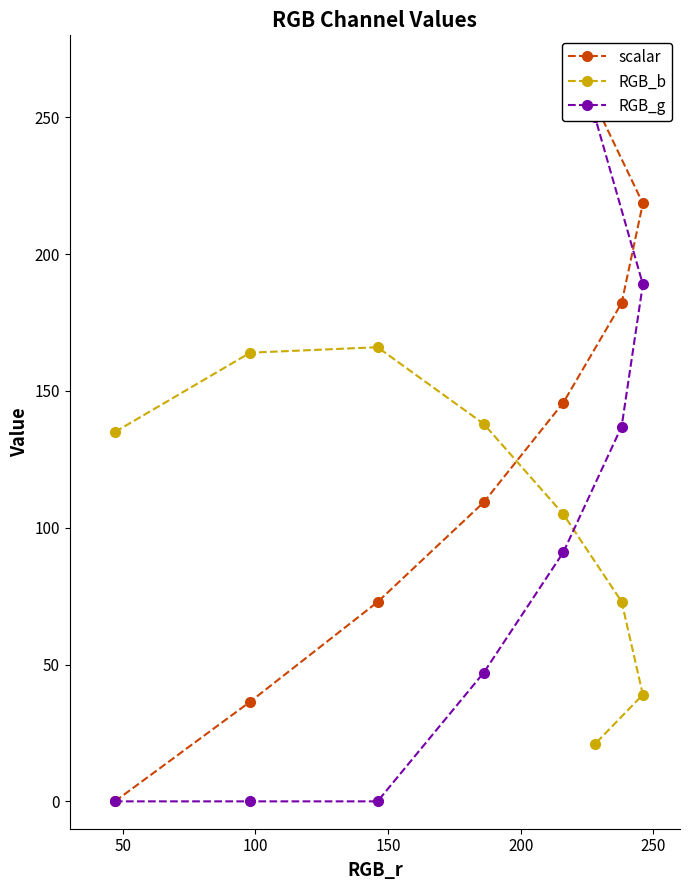

What is the value of the RGB_b point at the 8th from the left?

39